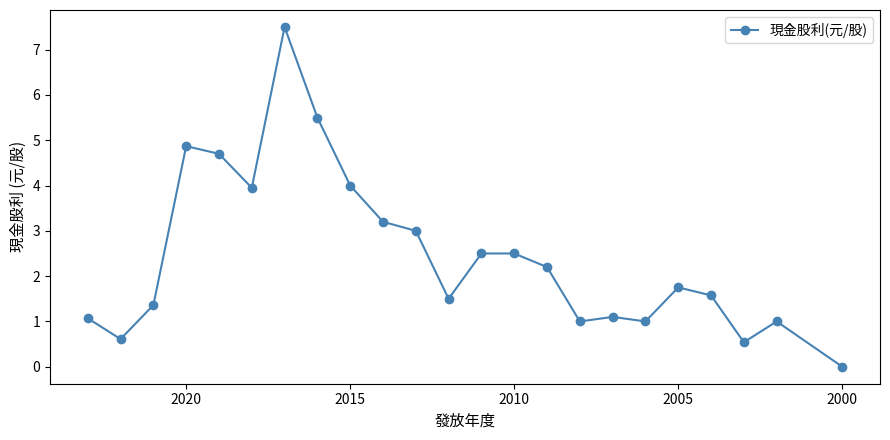

How many distinct data groups are displayed?

1